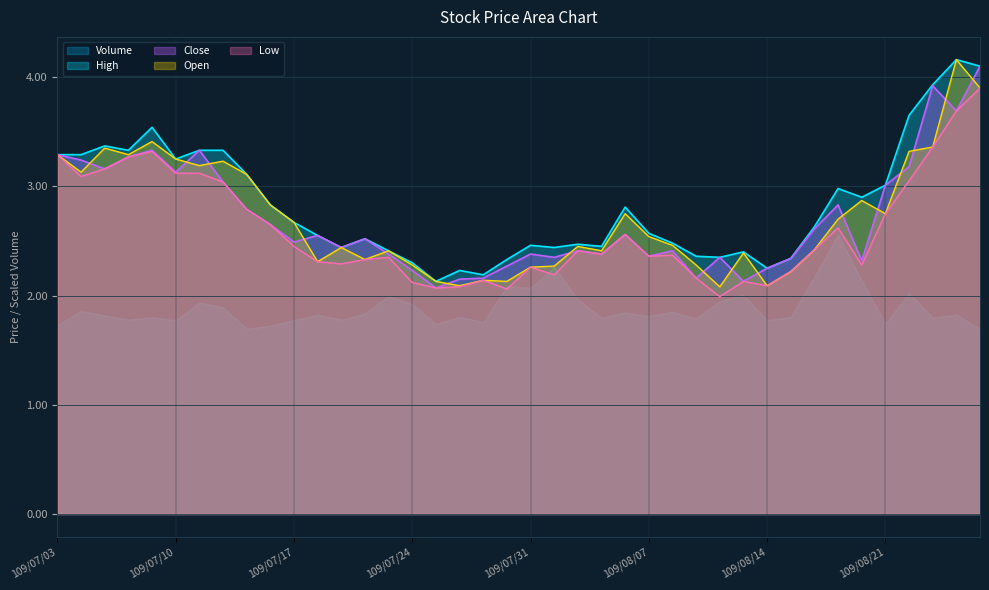

True or false: Open has more than 0 points higher than both neighbors.

True